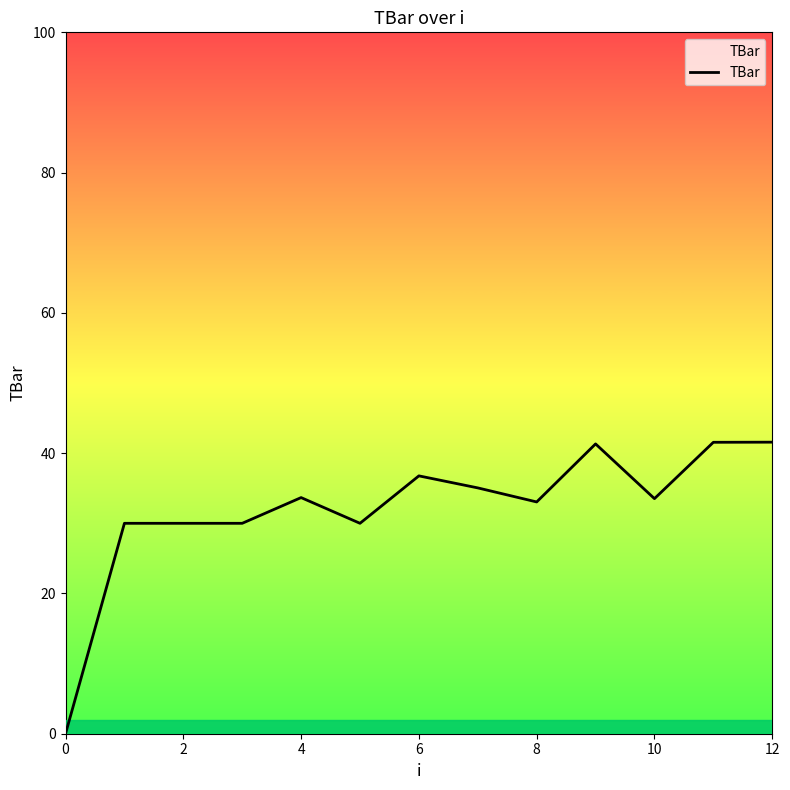

What is the maximum value shown in the chart?

41.6